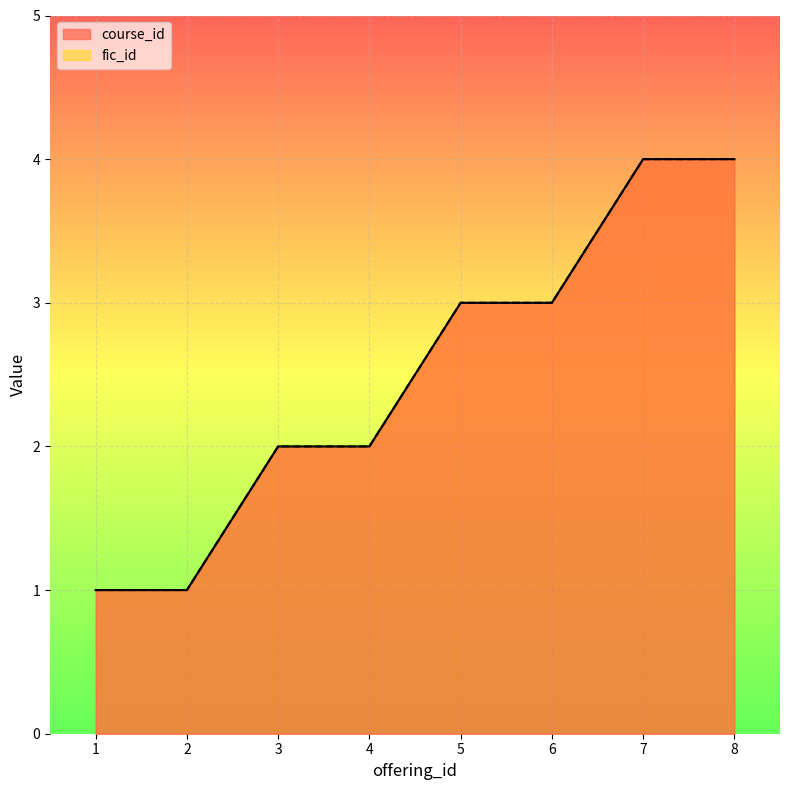

Reading left to right, extract all data points from this chart.

course_id: 1=1	2=1	3=2	4=2	5=3	6=3	7=4	8=4
fic_id: 1=1	2=1	3=2	4=2	5=3	6=3	7=4	8=4